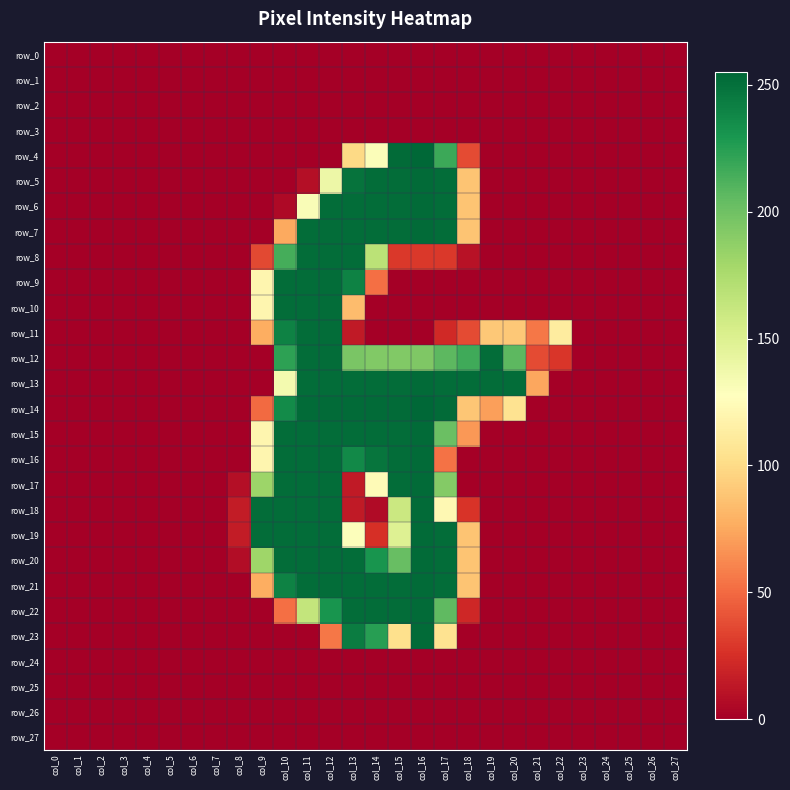

The value of row_19 at col_1 is 0. True or false?

True